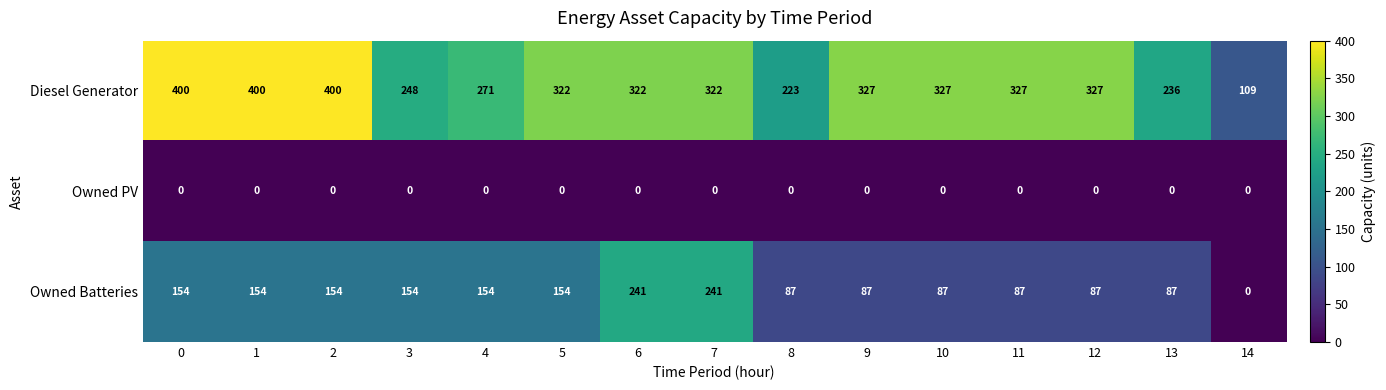

What is the difference between the highest and lowest values at 13?

236